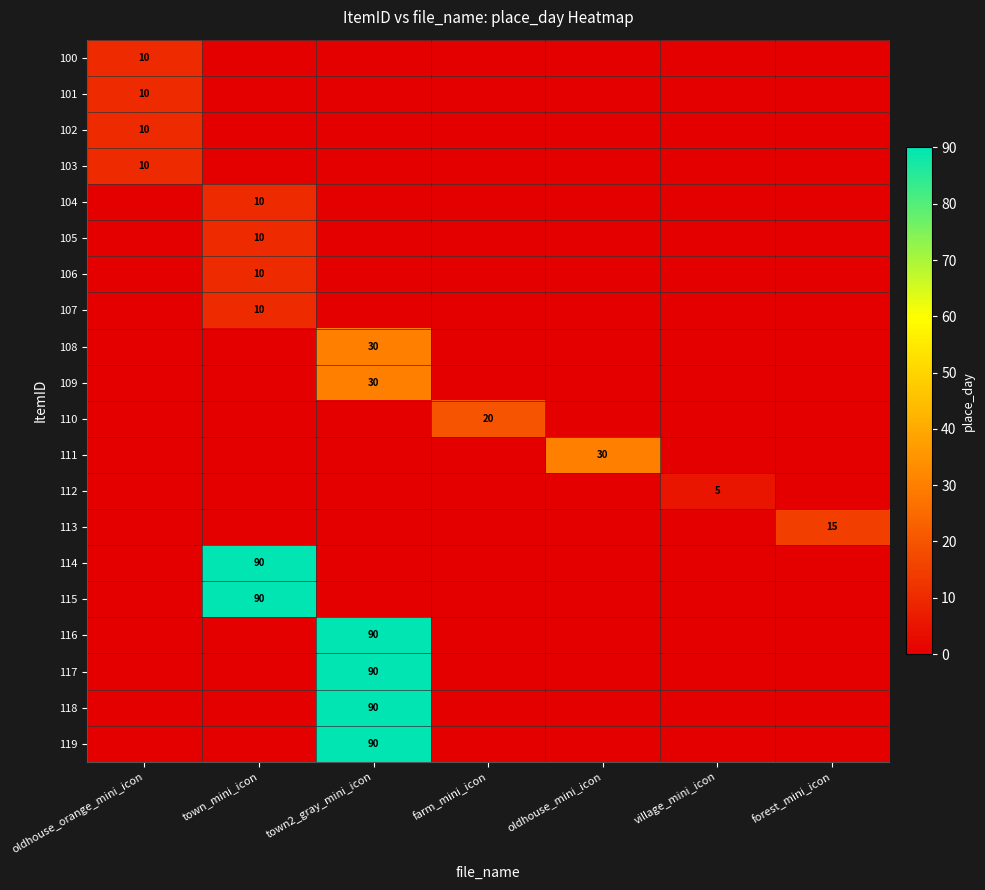

Is the value of 104 at town_mini_icon greater than the value of 114 at town_mini_icon?

No